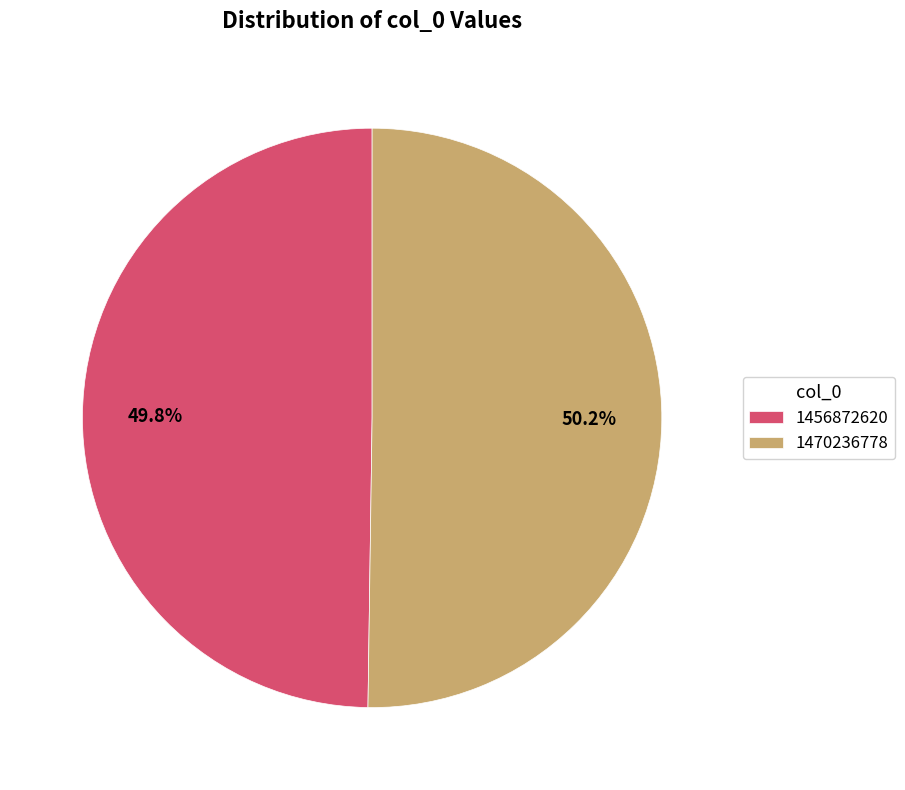

Combined, do 1470236778 and 1456872620 account for over 50%?

Yes